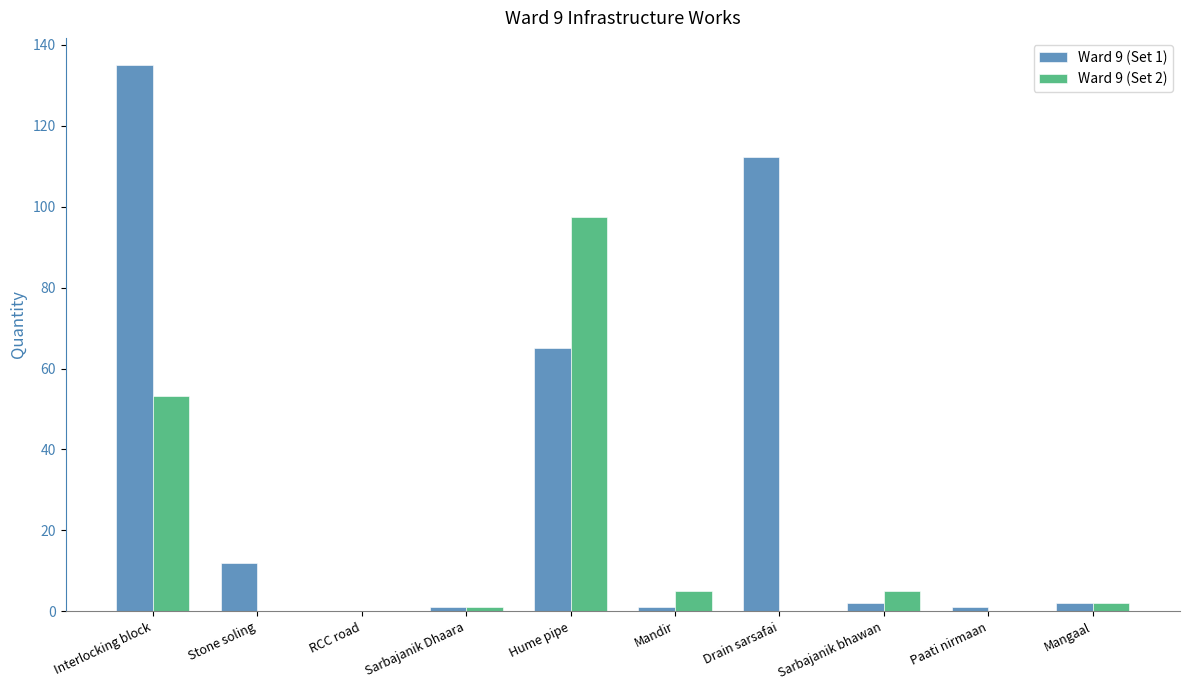

What is the sum of the Ward 9 (Set 1) values at Mangaal and Sarbajanik Dhaara?

3.0